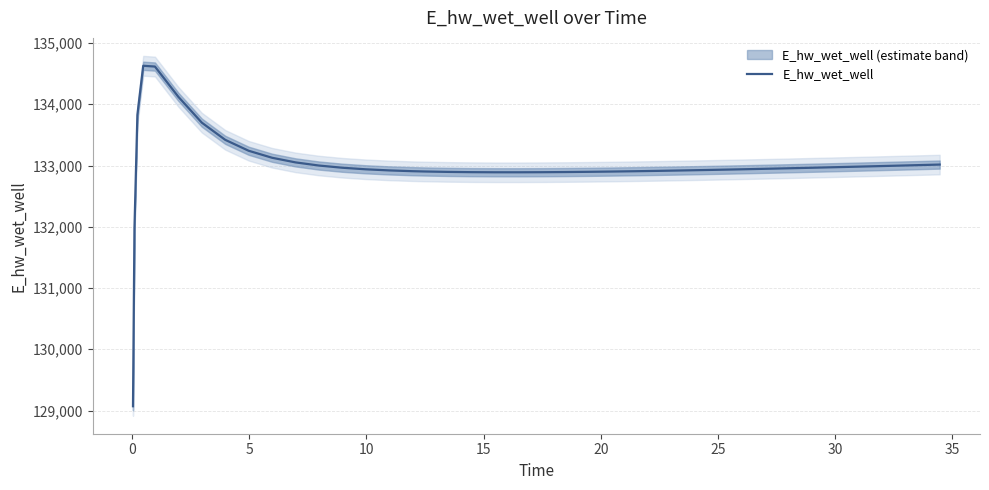

What is the highest value of the E_hw_wet_well series?

134628.0